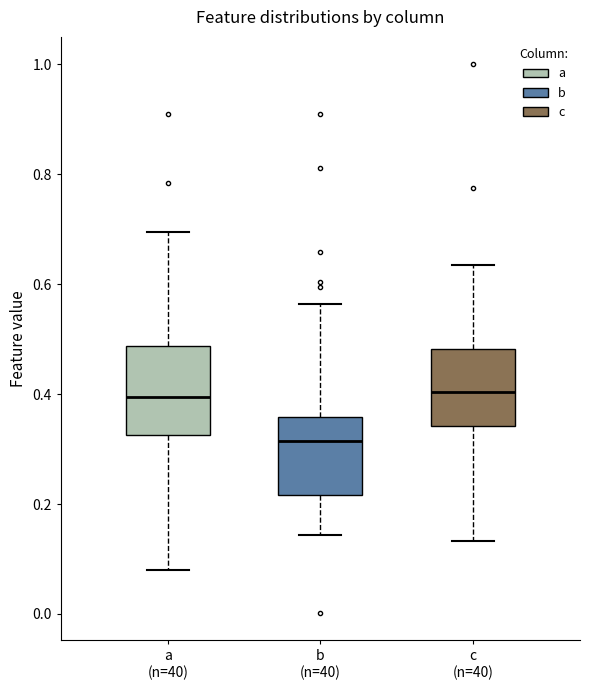

Reading left to right, read every box against the y-axis: the position of its median line, the range the box covers, and the ends of its whiskers. The values are not printed on the chart, so give them approximately, as read against the axis.

a (n=40): median 0.40, box 0.32 to 0.48, whiskers 0.08 to 0.70
b (n=40): median 0.32, box 0.22 to 0.36, whiskers 0.14 to 0.56
c (n=40): median 0.40, box 0.34 to 0.48, whiskers 0.14 to 0.64